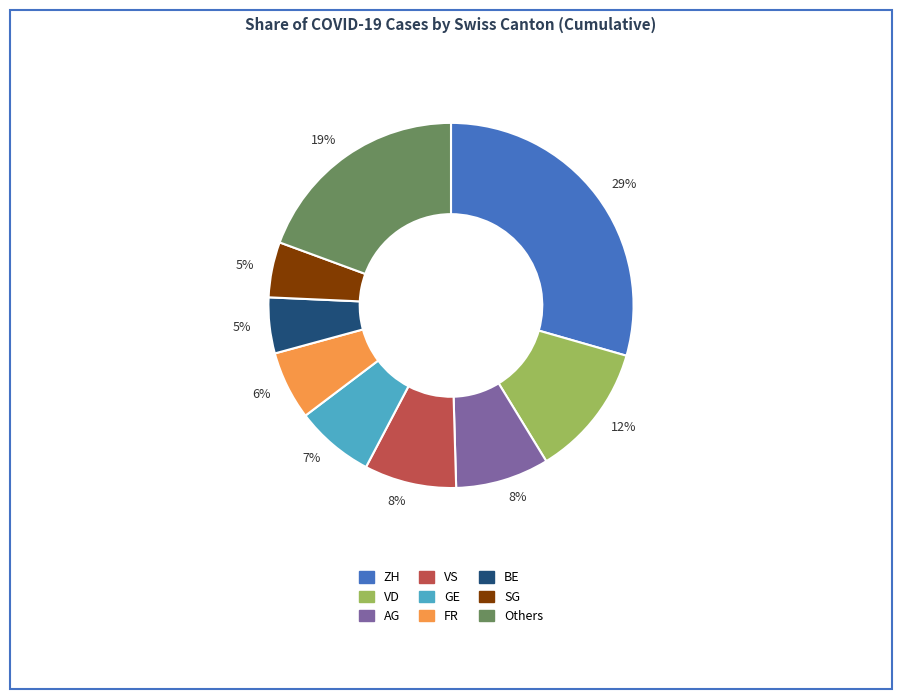

Is there any slice that represents more than half of the pie?

No